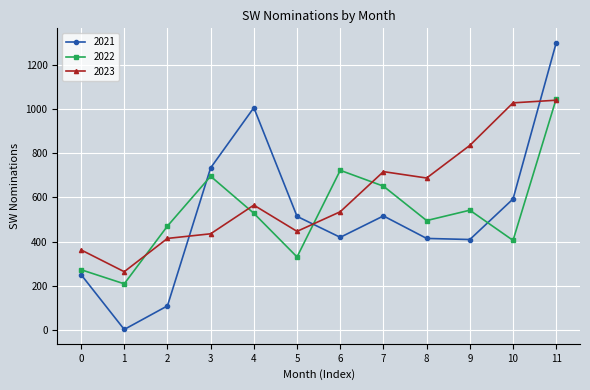

What is the lowest value of the 2022 series?

208